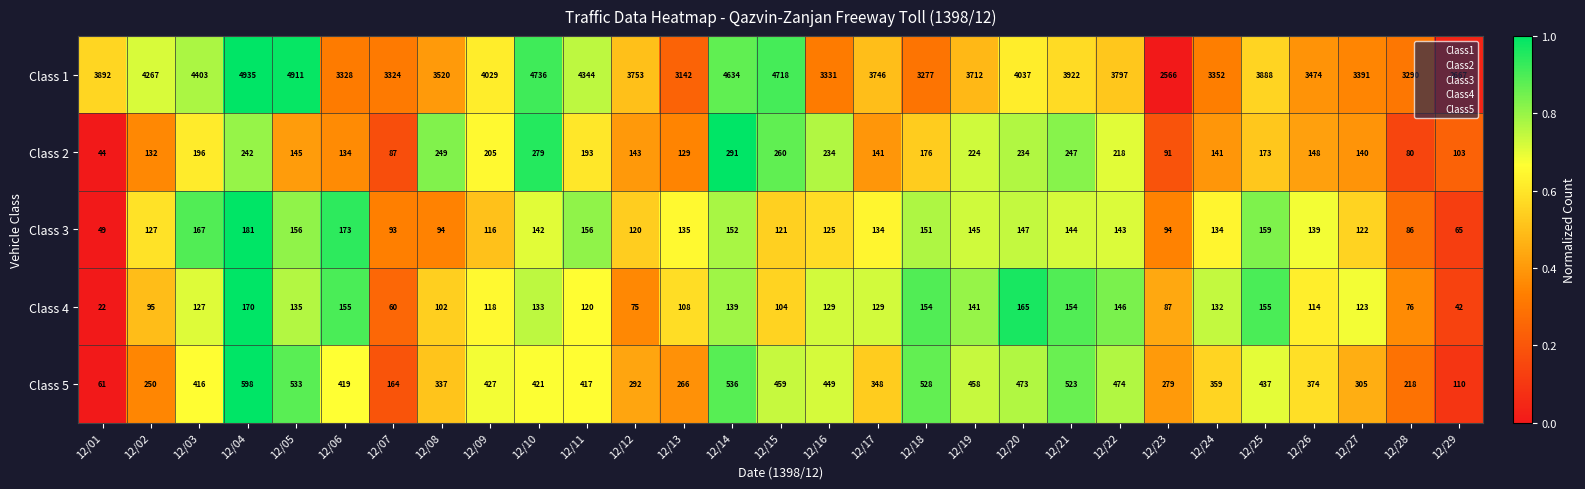

Between 12/14 and 12/22, which series saw the biggest shift?

Class 1